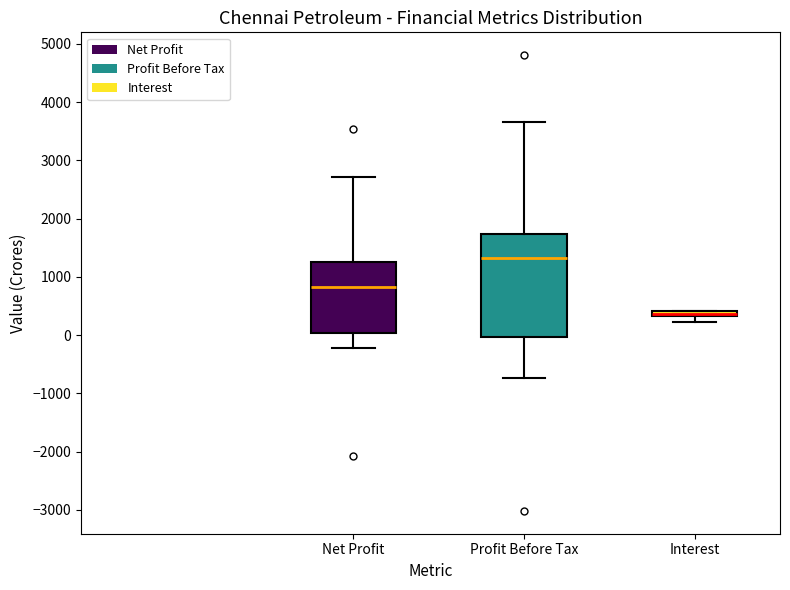

Comparing the boxes themselves (not the whiskers), which one is the tallest?

Profit Before Tax